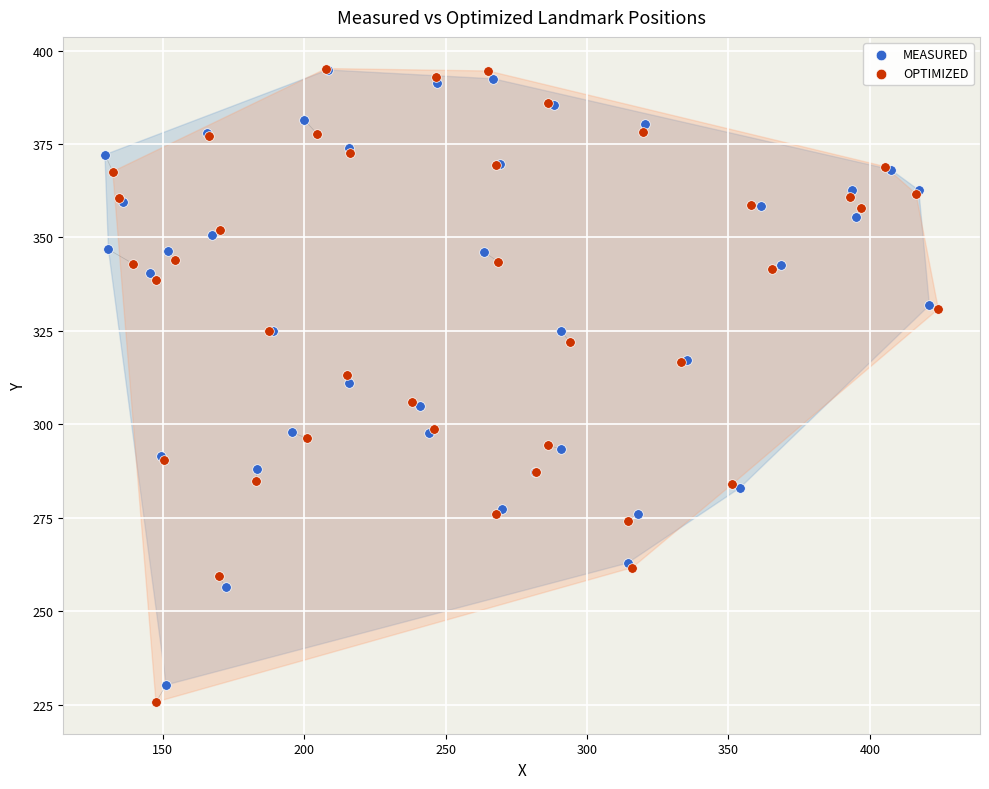

Which series has the widest spread of Y values?

OPTIMIZED